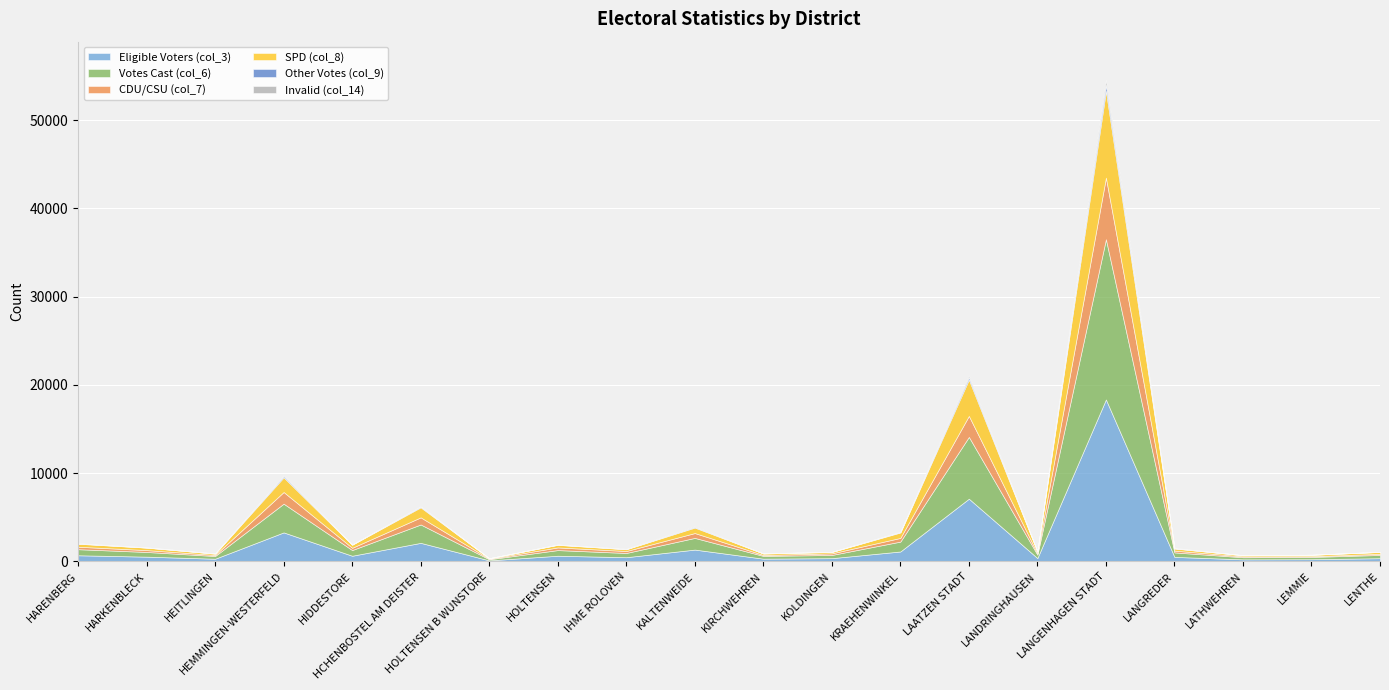

What is the total value across all series at HARKENBLECK?

1608